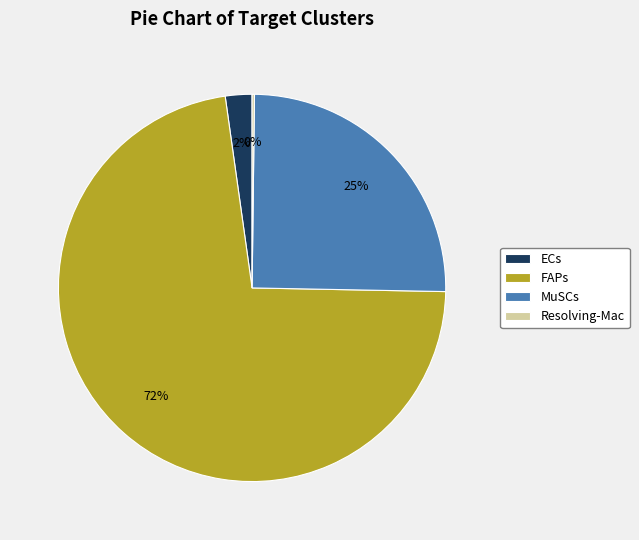

The MuSCs slice represents 15% of the pie. True or false?

False